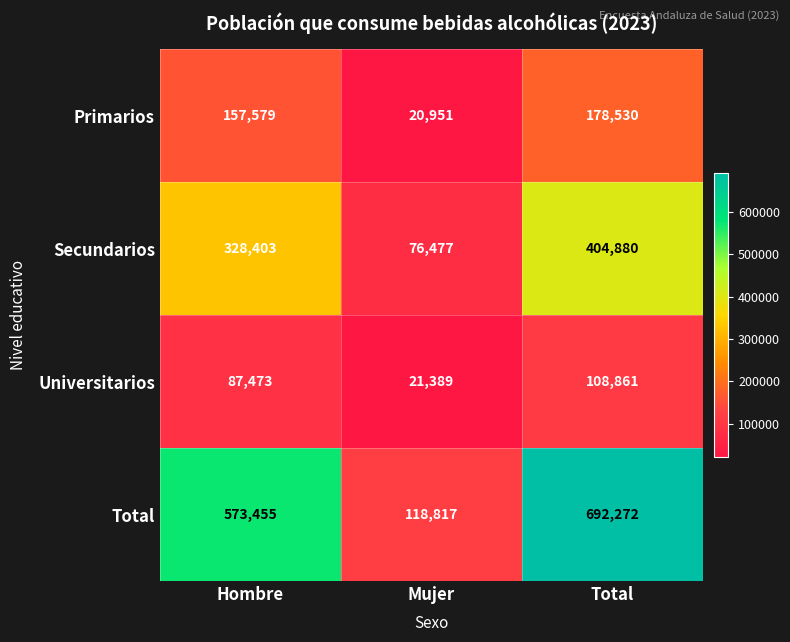

What is the minimum value for Universitarios?

21389